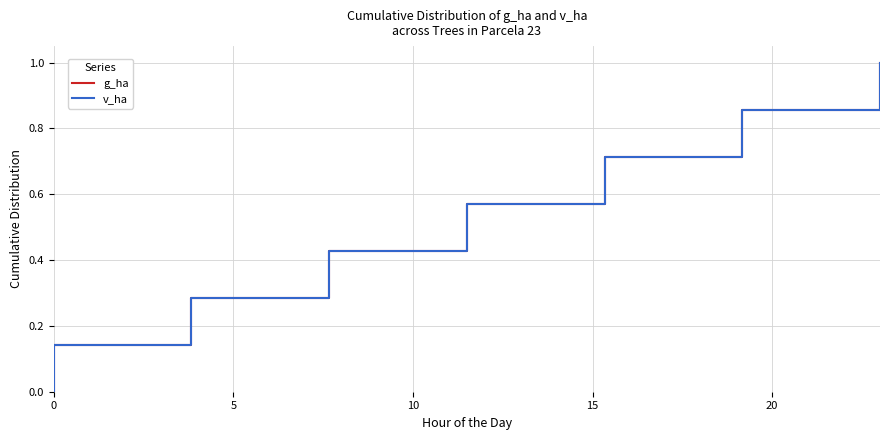

How many lines are shown in the chart?

2